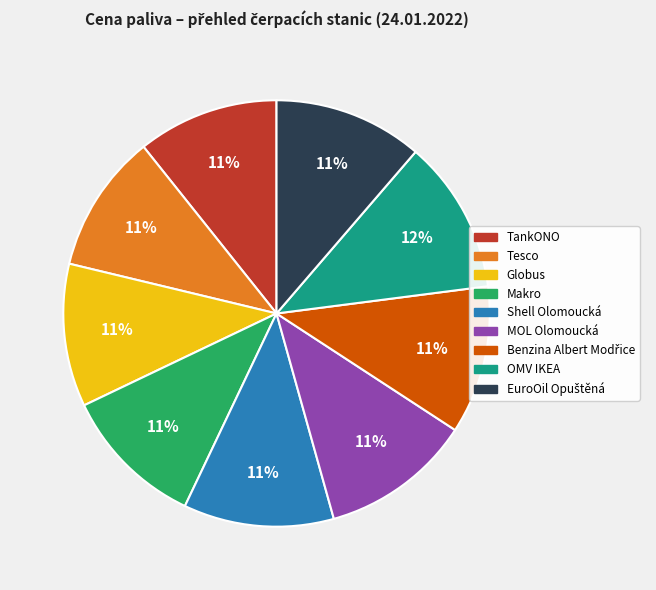

Does any single category account for the majority?

No